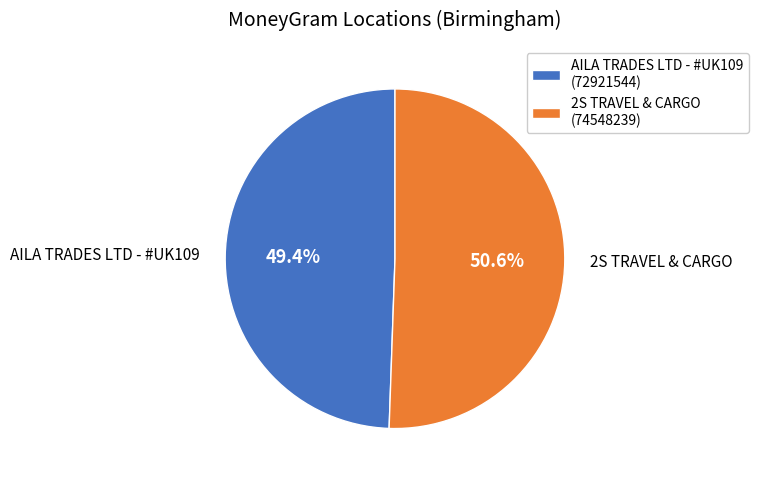

Which has a higher value, 2S TRAVEL & CARGO (74548239) or AILA TRADES LTD - #UK109 (72921544)?

2S TRAVEL & CARGO (74548239)